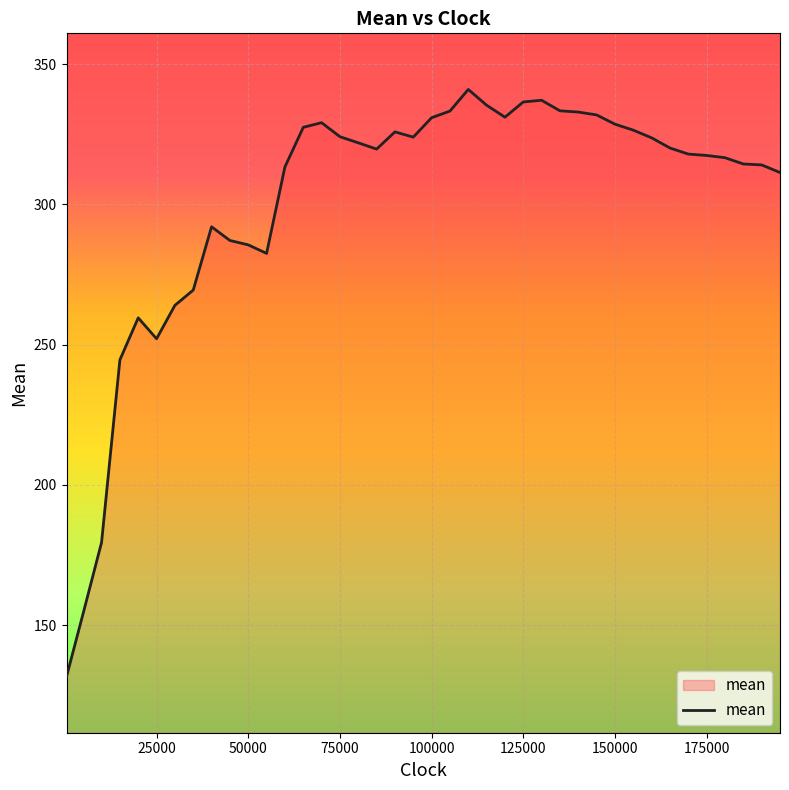

What is the difference between the maximum and minimum values?

209.3